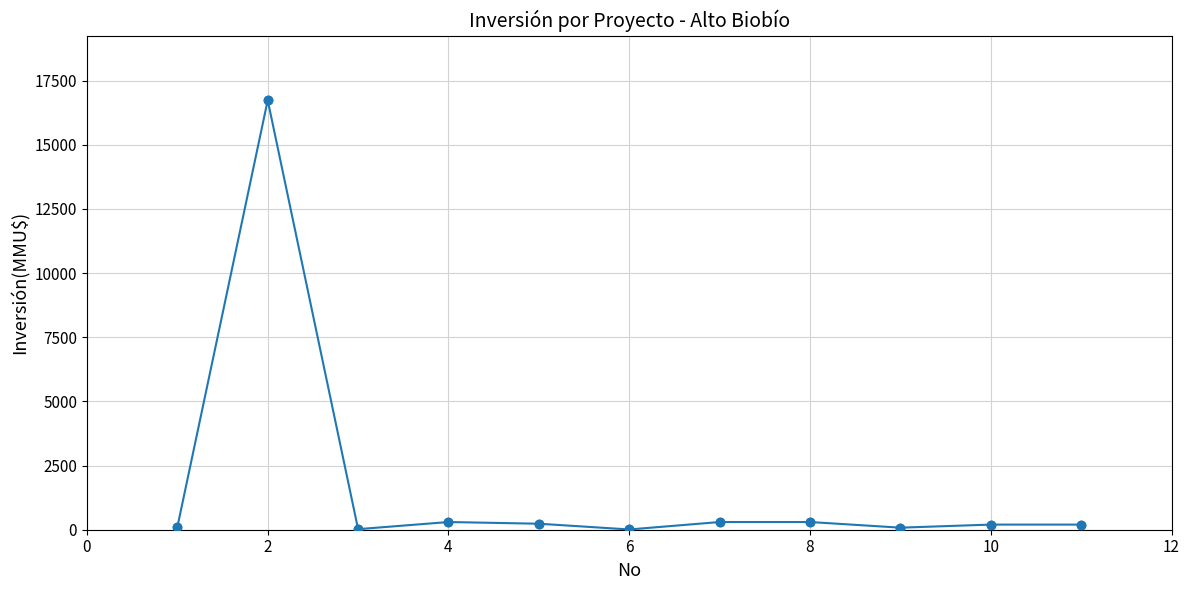

What is the average value?

1680